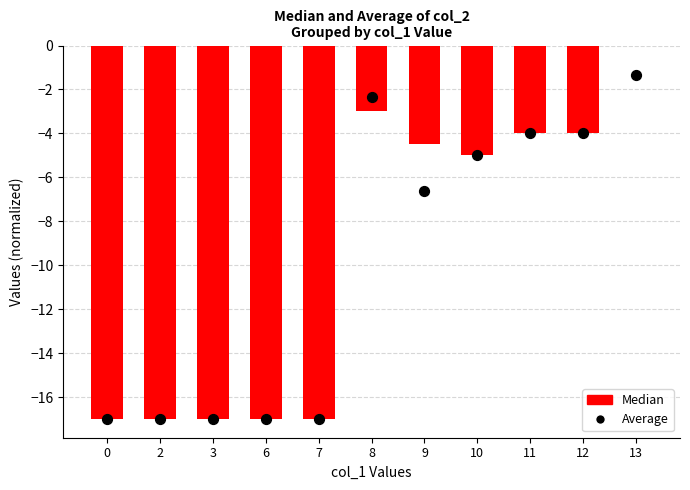

What is the total value across all series at 13?

-1.3